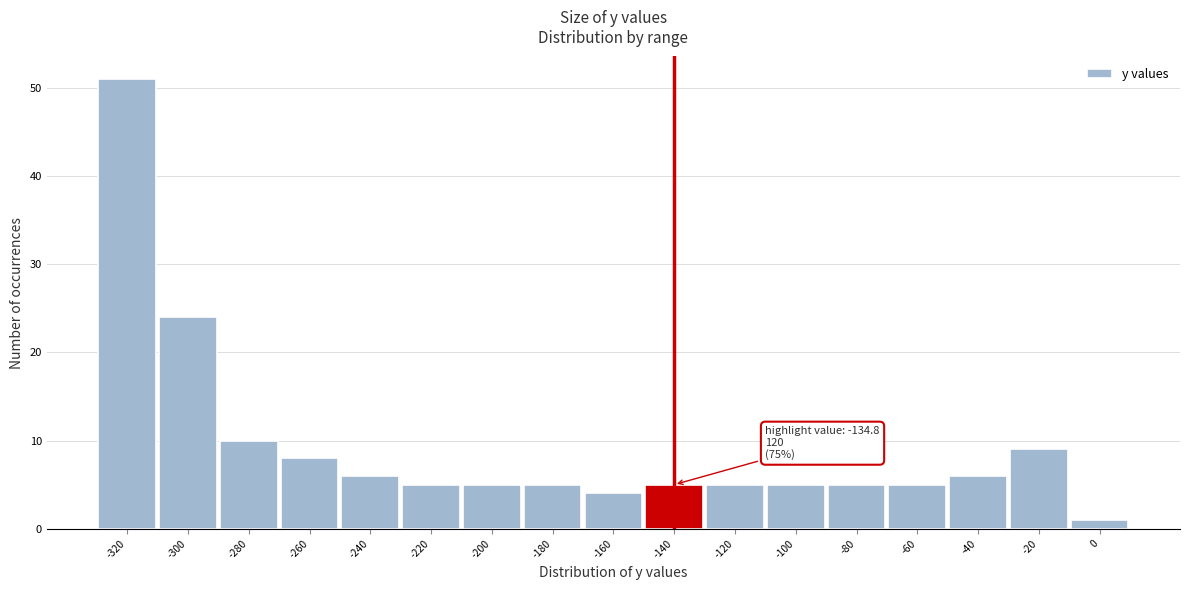

Reading left to right, transcribe all the data shown in this chart.

-320=51	-300=24	-280=10	-260=8	-240=6	-220=5	-200=5	-180=5	-160=4	-140=5	-120=5	-100=5	-80=5	-60=5	-40=6	-20=9	0=1